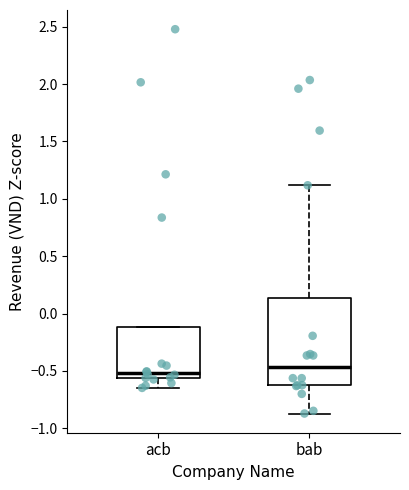

Where is the upper edge of the box for bab on the y-axis? The values are not printed on the chart, so give them approximately, as read against the axis.

0.15